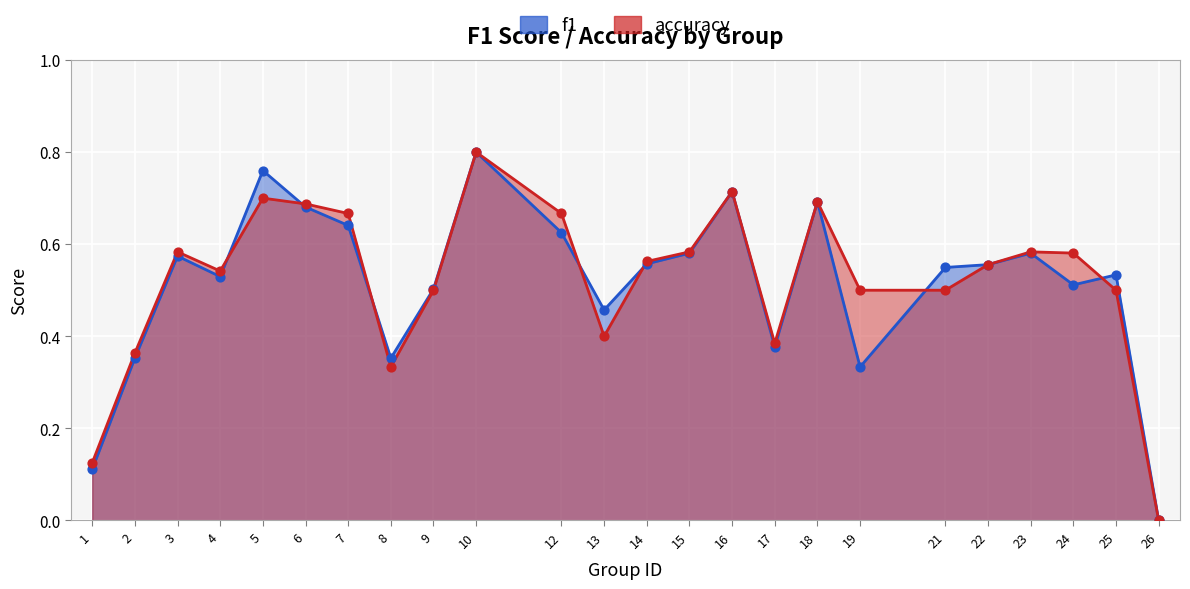

Which series has the largest total across all categories?

accuracy